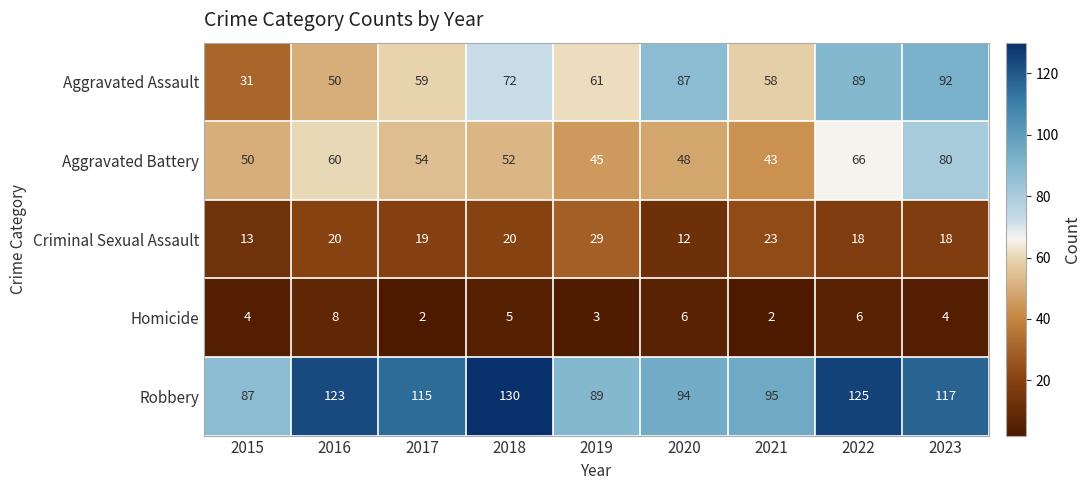

What value does the Criminal Sexual Assault series have at 2018?

20